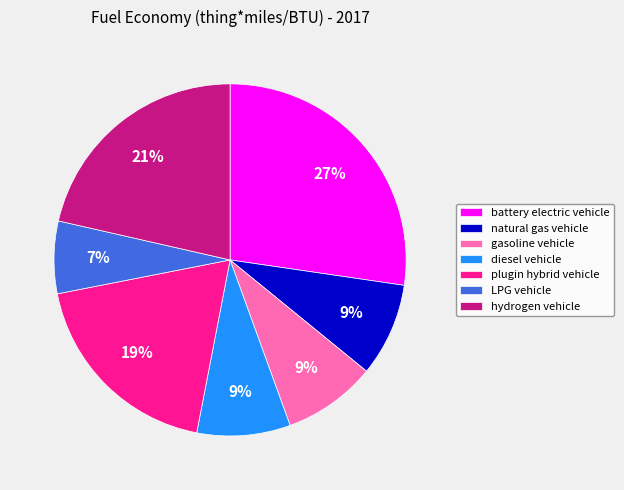

Is the sum of diesel vehicle and plugin hybrid vehicle greater than half?

No